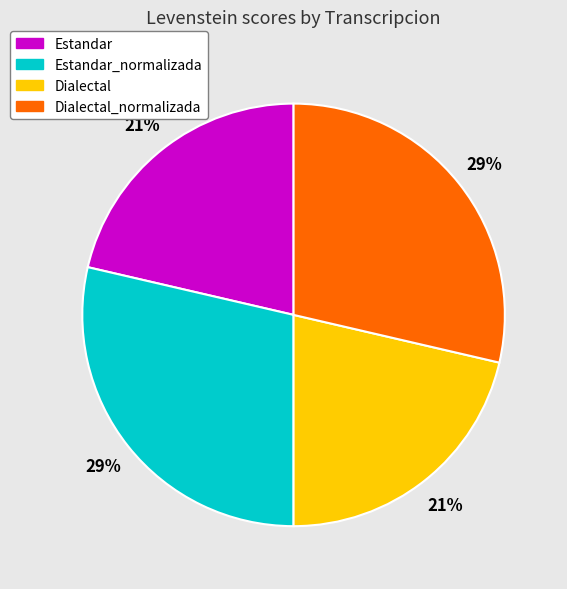

Does any single category account for the majority?

No